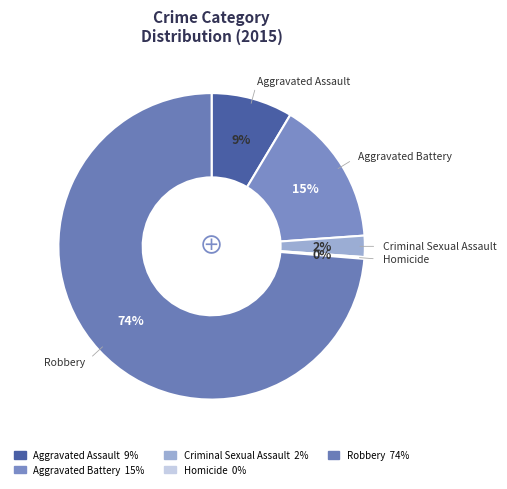

Combined, do Aggravated Battery and Robbery account for over 50%?

Yes